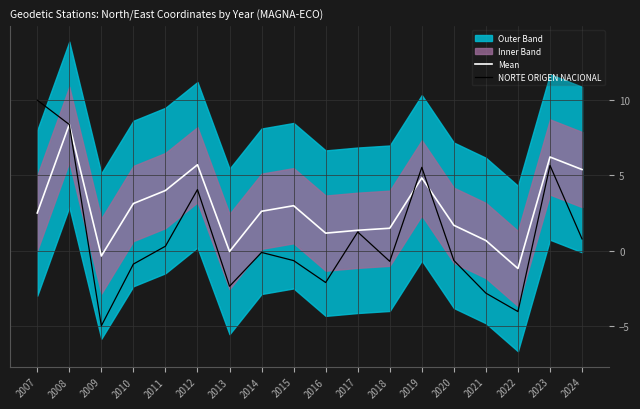

At which label does NORTE ORIGEN NACIONAL reach its peak?

2007